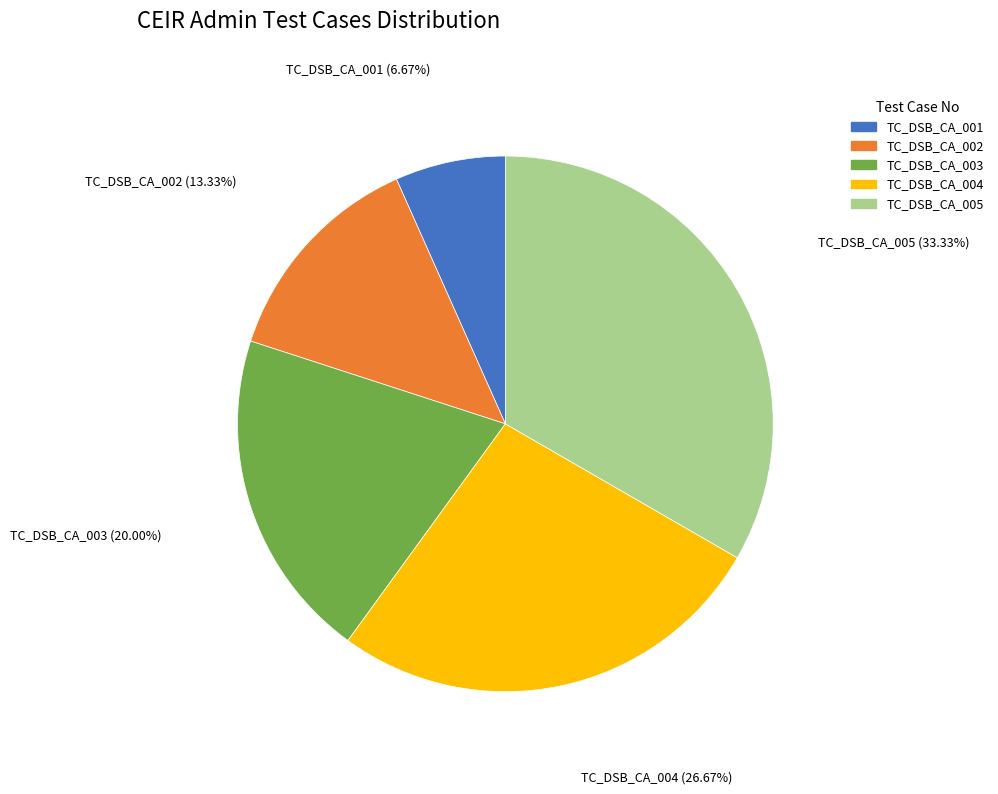

What is the smallest slice in the pie chart?

TC_DSB_CA_001